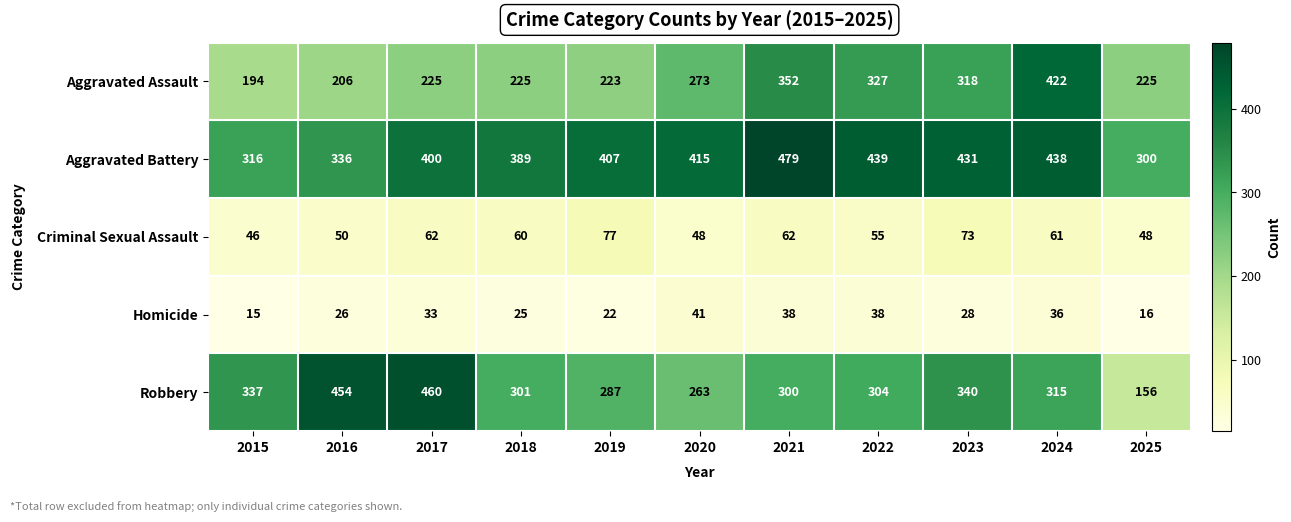

At how many categories does at least one series exceed 57?

11